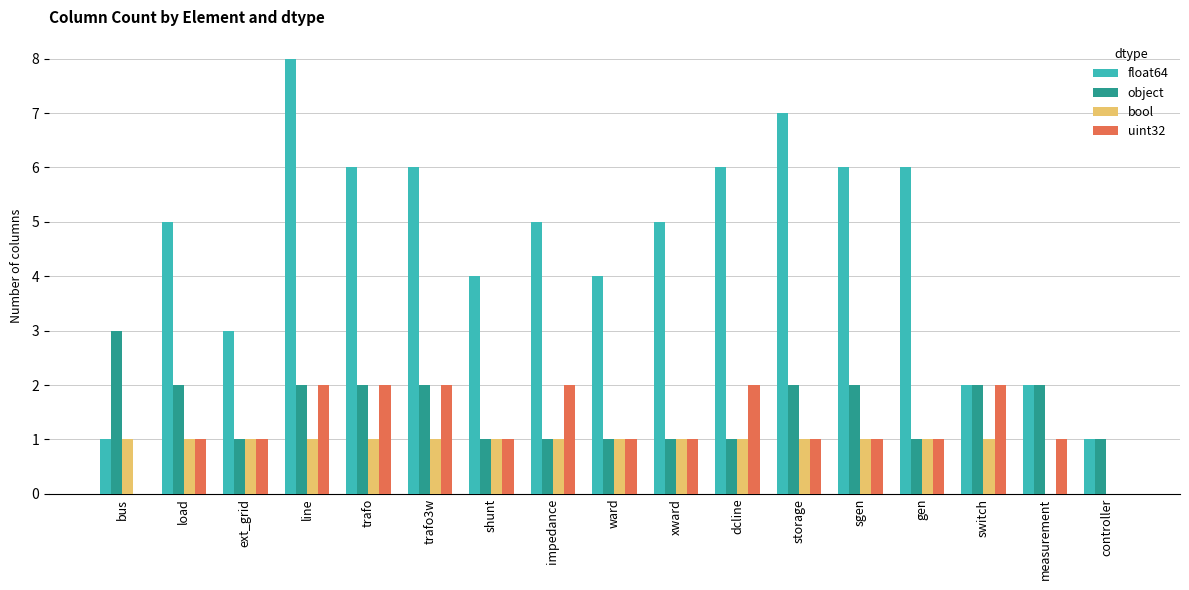

Reading right to left, what are all the values shown in this chart?

float64: 1	2	2	6	6	7	6	5	4	5	4	6	6	8	3	5	1
object: 1	2	2	1	2	2	1	1	1	1	1	2	2	2	1	2	3
bool: 0	0	1	1	1	1	1	1	1	1	1	1	1	1	1	1	1
uint32: 0	1	2	1	1	1	2	1	1	2	1	2	2	2	1	1	0